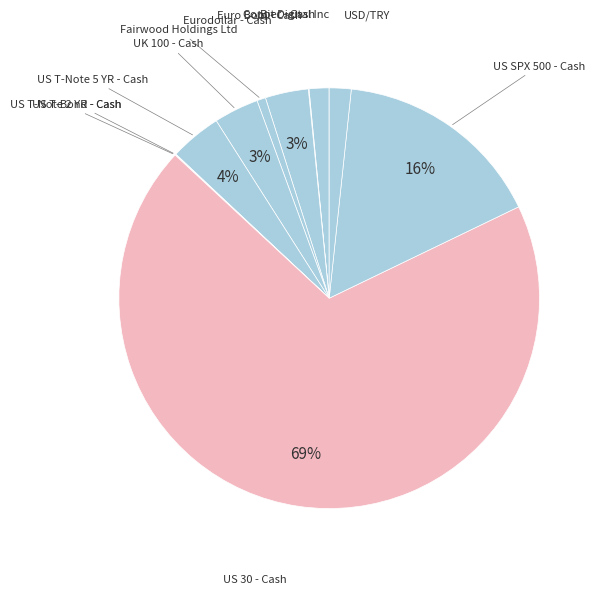

To the nearest percent, what percentage of the pie is Copper - Cash?

2%